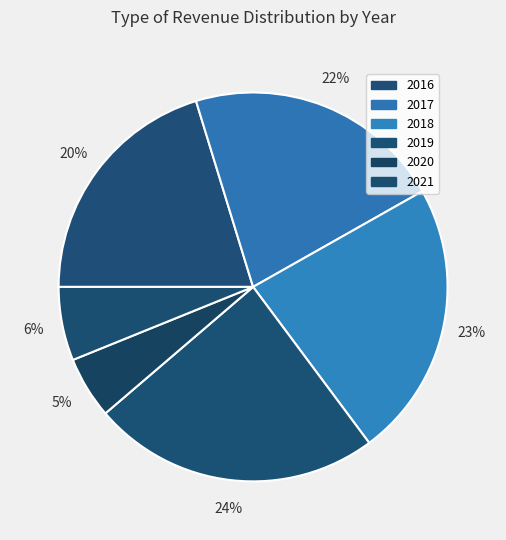

Approximately how many times larger is the value at 2016 compared to 2018?

0.9